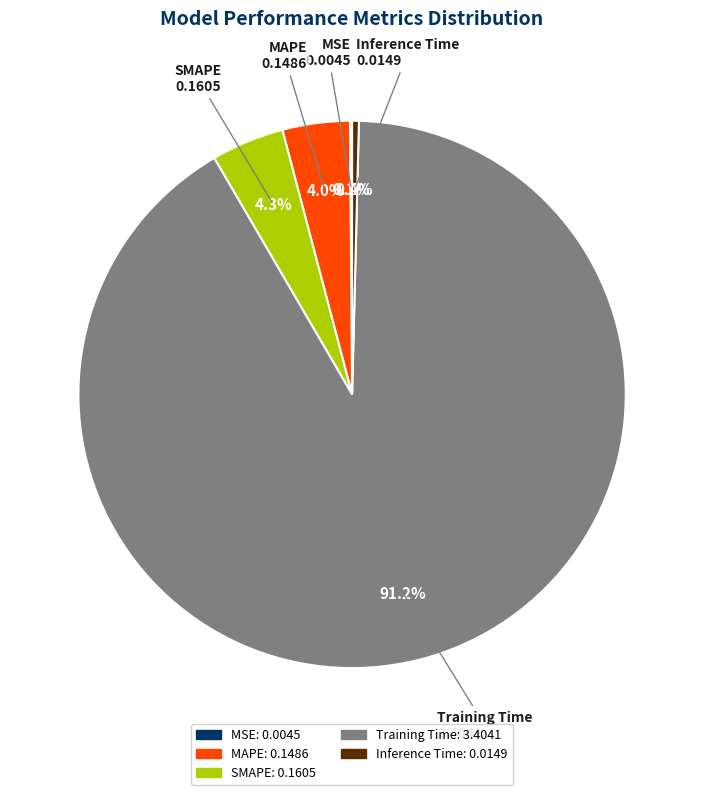

What is the majority slice?

Training Time